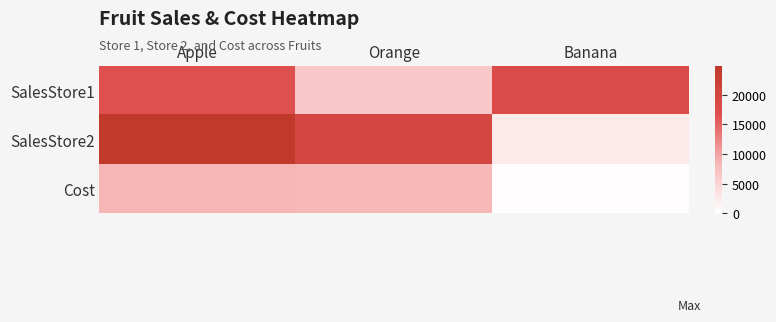

Rank the series by their average value, from lowest to highest.

Cost, SalesStore1, SalesStore2